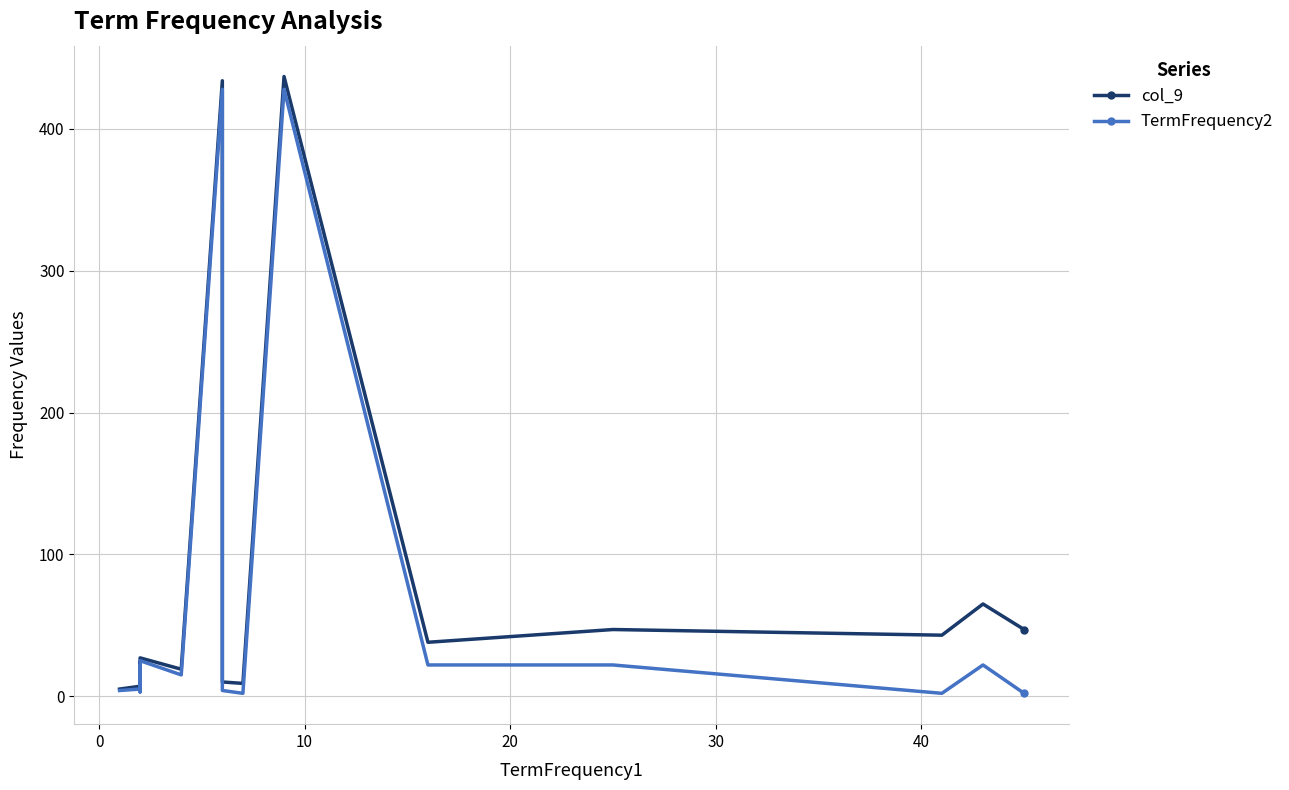

Is it true that TermFrequency2 equals 35 at 10?

False